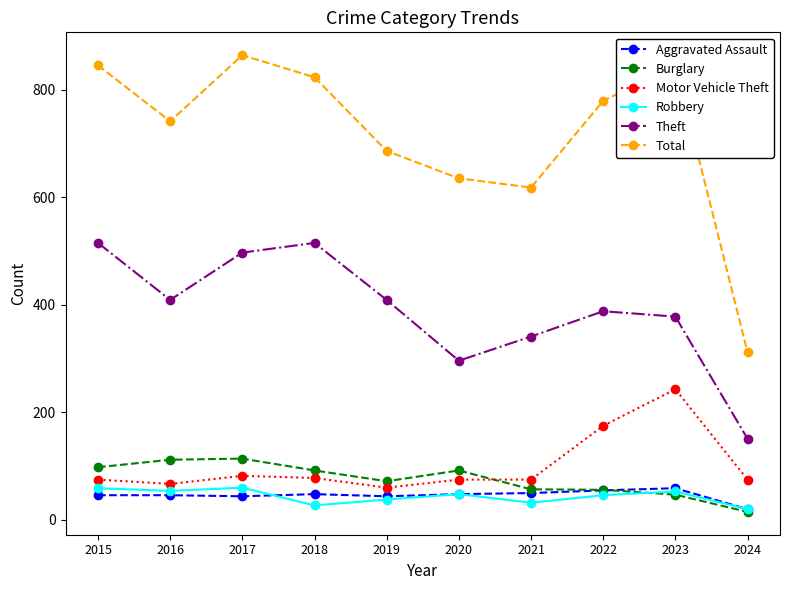

What is the difference between the highest and lowest values at 2017?

820